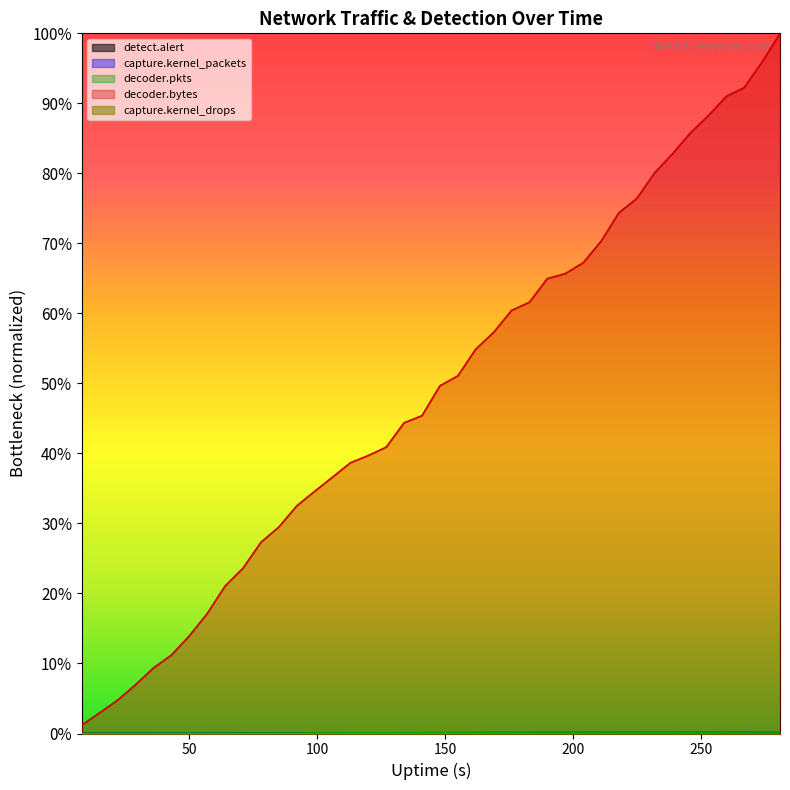

Reading left to right, what are all the values shown in this chart?

detect.alert: 8=0.0	15=0.0	22=0.0	29=0.0	36=0.0	43=0.0	50=0.0	57=0.0	64=0.0	71=0.0	78=0.0	85=0.0	92=0.0	99=0.0	106=0.0	113=0.0	120=0.0	127=0.0	134=0.0	141=0.0	148=0.0	155=0.0	162=0.0	169=0.0	176=0.0	183=0.0	190=0.0	197=0.0	204=0.0	211=0.0	218=0.0	225=0.0	232=0.0	239=0.0	246=0.0	253=0.0	260=0.0	267=0.0	274=0.0	281=0.0
capture.kernel_packets: 8=0.0	15=0.0	22=0.0	29=0.0	36=0.0	43=0.0	50=0.0	57=0.0	64=0.0	71=0.0	78=0.0	85=0.0	92=0.0	99=0.0	106=0.0	113=0.0	120=0.0	127=0.0	134=0.0	141=0.0	148=0.0	155=0.0	162=0.0	169=0.0	176=0.0	183=0.0	190=0.0	197=0.0	204=0.0	211=0.0	218=0.0	225=0.0	232=0.0	239=0.0	246=0.0	253=0.0	260=0.0	267=0.0	274=0.0	281=0.0
decoder.pkts: 8=0.0	15=0.0	22=0.0	29=0.0	36=0.0	43=0.0	50=0.0	57=0.0	64=0.0	71=0.0	78=0.0	85=0.0	92=0.0	99=0.0	106=0.0	113=0.0	120=0.0	127=0.0	134=0.0	141=0.0	148=0.0	155=0.0	162=0.0	169=0.0	176=0.0	183=0.0	190=0.0	197=0.0	204=0.0	211=0.0	218=0.0	225=0.0	232=0.0	239=0.0	246=0.0	253=0.0	260=0.0	267=0.0	274=0.0	281=0.0
decoder.bytes: 8=0.0	15=0.0	22=0.0	29=0.1	36=0.1	43=0.1	50=0.1	57=0.2	64=0.2	71=0.2	78=0.3	85=0.3	92=0.3	99=0.3	106=0.4	113=0.4	120=0.4	127=0.4	134=0.4	141=0.5	148=0.5	155=0.5	162=0.5	169=0.6	176=0.6	183=0.6	190=0.6	197=0.7	204=0.7	211=0.7	218=0.7	225=0.8	232=0.8	239=0.8	246=0.9	253=0.9	260=0.9	267=0.9	274=1.0	281=1.0